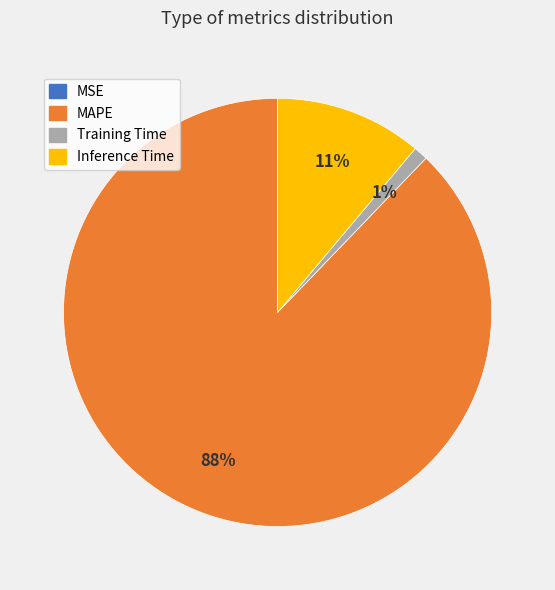

Which slice is the largest?

MAPE